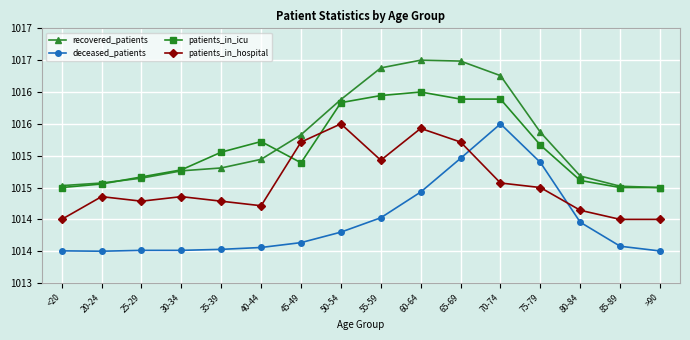

Is this an area chart (filled region under the line)?

No